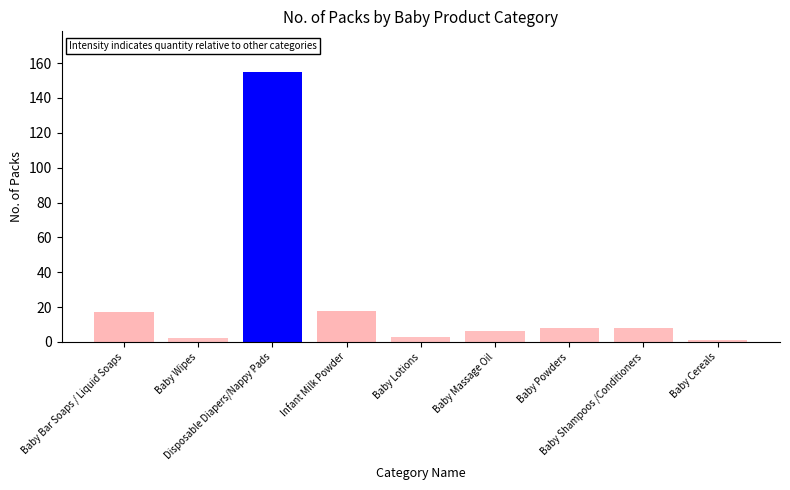

What is the label of the 1st bar from the right?

Baby Cereals